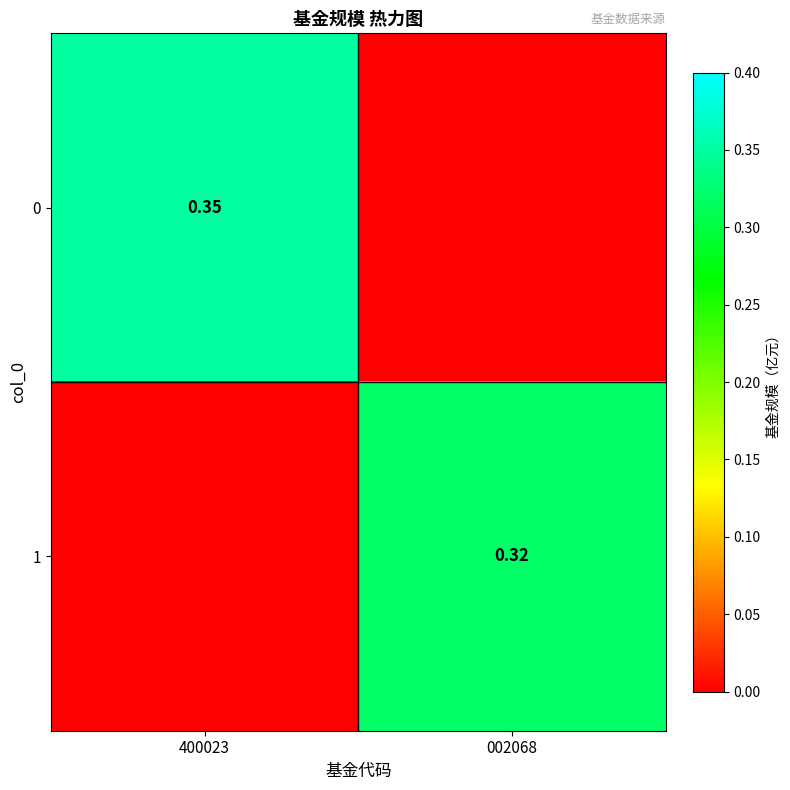

Is the value of 1 at 002068 greater than the value of 0 at 400023?

No